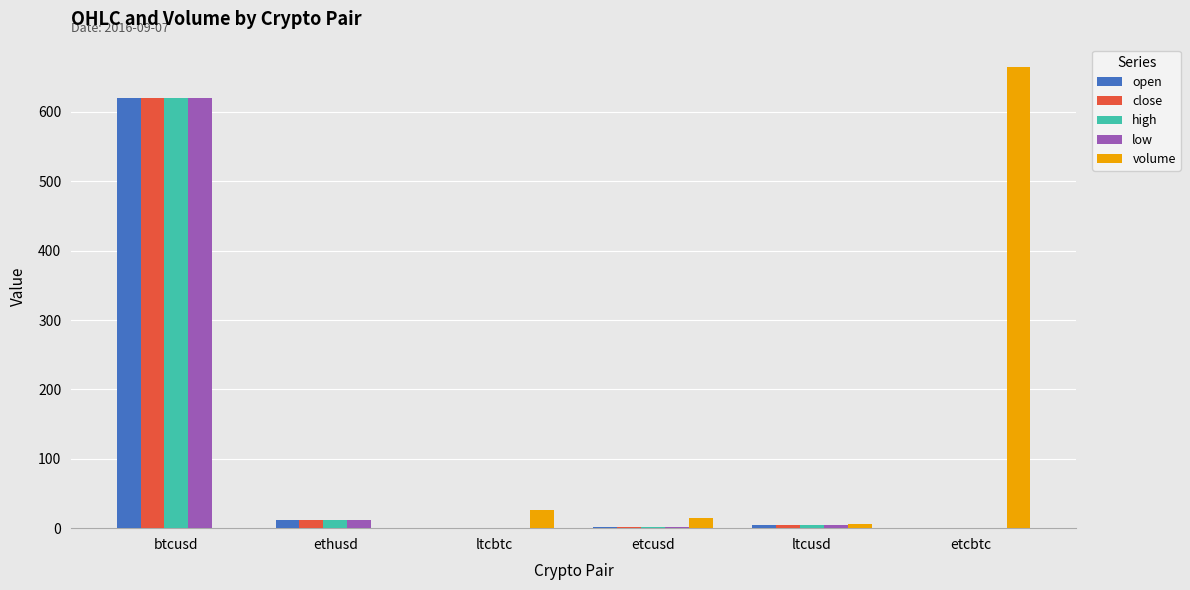

What is the total value across all series at ltcusd?

22.1